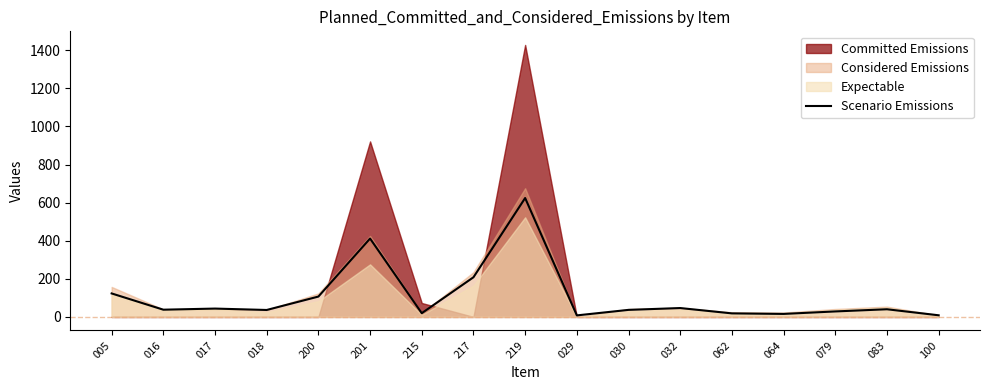

What is the ratio of the value at 079 to the value at 064?

1.8